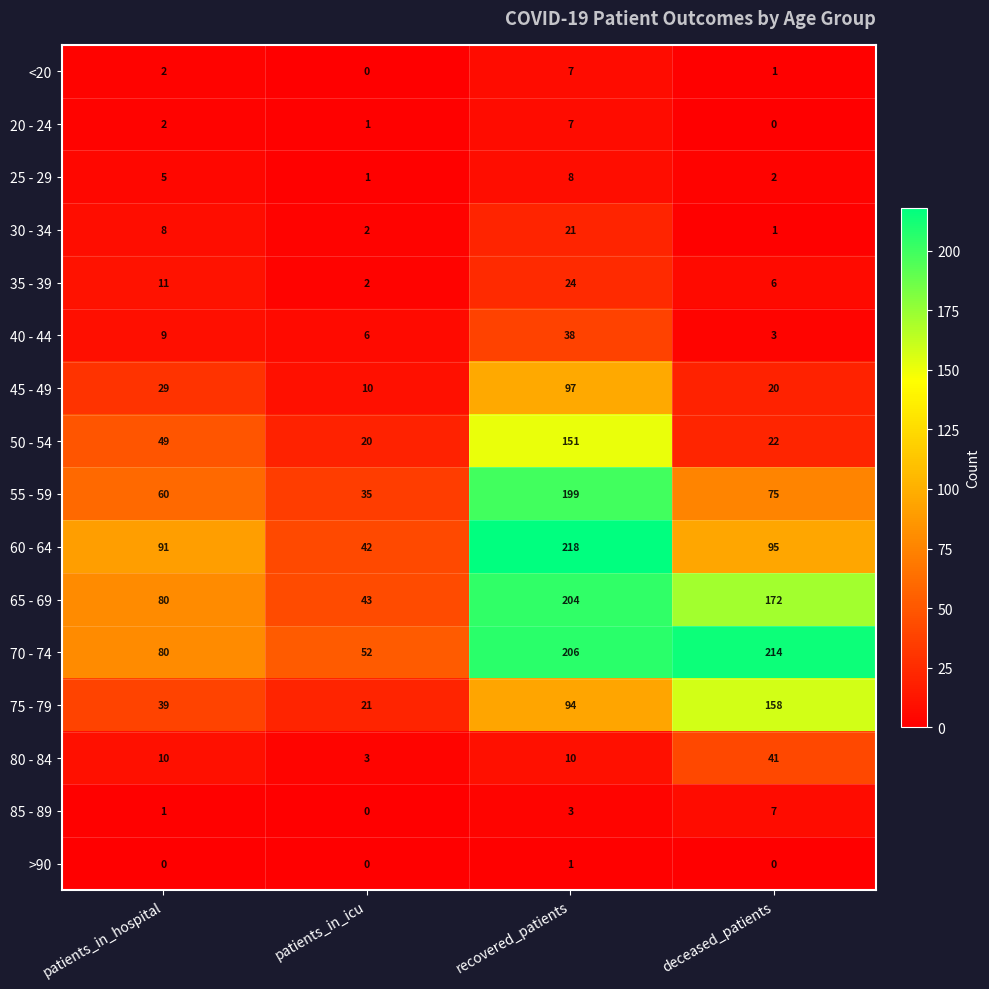

What is the sum of all 75 - 79 values?

312